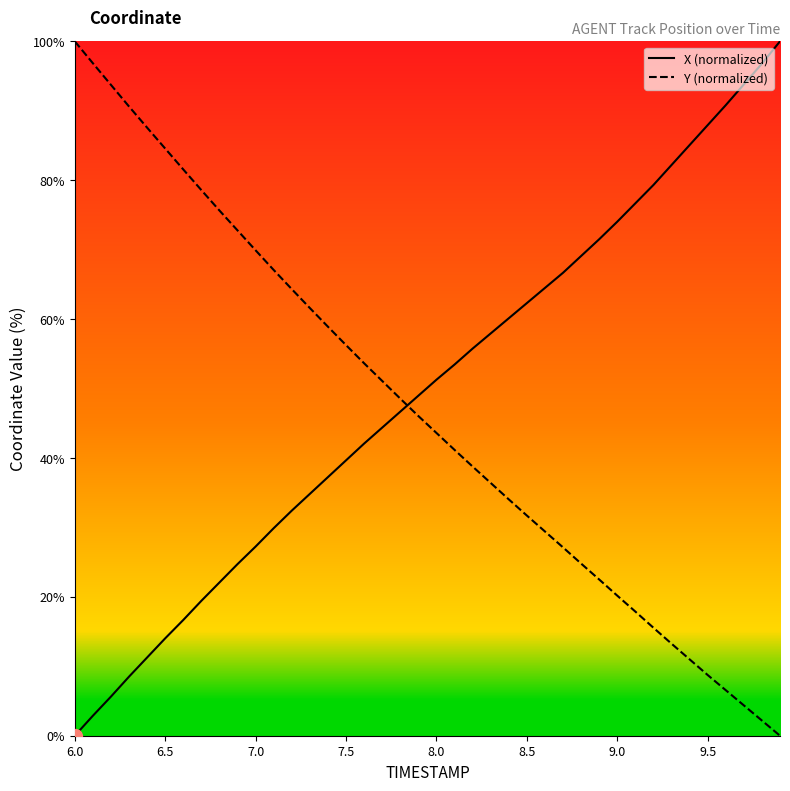

True or false: X (normalized) and Y (normalized) intersect in this chart.

True